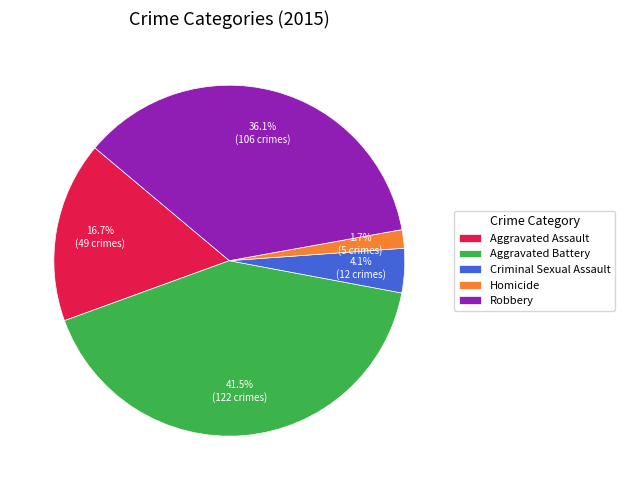

To the nearest percent, what is the combined percentage of Homicide and Aggravated Assault?

18%